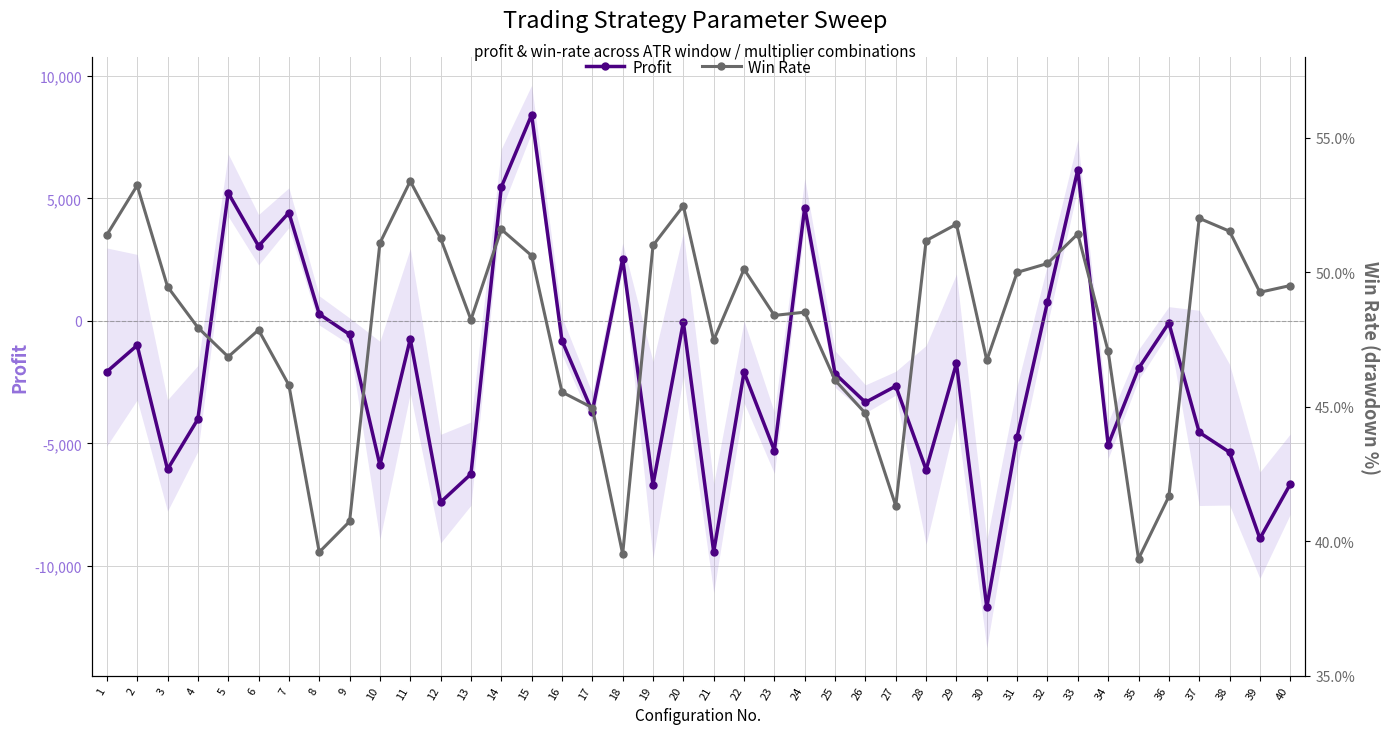

Reading left to right, list all the values displayed in this chart.

Profit: -2076.0	-998.0	-6060.0	-4012.0	5222.0	3054.0	4414.0	276.0	-556.0	-5886.0	-740.0	-7402.0	-6252.0	5458.0	8410.0	-806.0	-3704.0	2524.0	-6684.0	-48.0	-9430.0	-2094.0	-5292.0	4626.0	-2156.0	-3326.0	-2664.0	-6074.0	-1732.0	-11692.0	-4730.0	772.0	6168.0	-5058.0	-1944.0	-82.0	-4548.0	-5362.0	-8882.0	-6668.0
Win Rate: 0.5	0.5	0.5	0.5	0.5	0.5	0.5	0.4	0.4	0.5	0.5	0.5	0.5	0.5	0.5	0.5	0.4	0.4	0.5	0.5	0.5	0.5	0.5	0.5	0.5	0.4	0.4	0.5	0.5	0.5	0.5	0.5	0.5	0.5	0.4	0.4	0.5	0.5	0.5	0.5